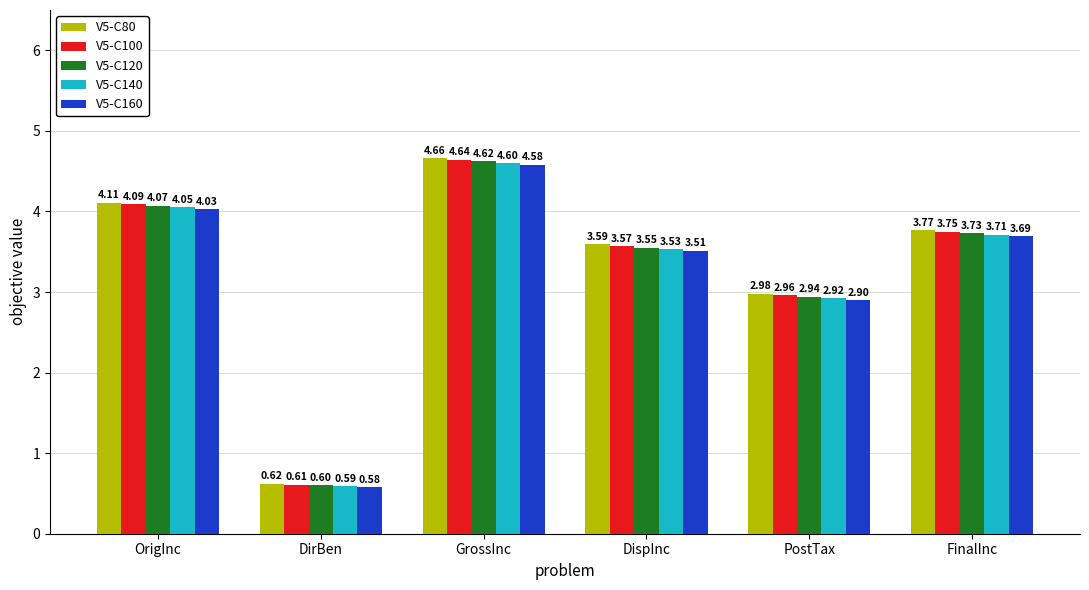

How many values in the V5-C80 series are below 3?

2